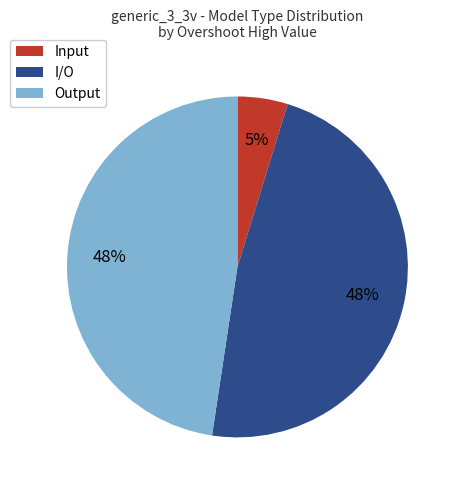

To the nearest percent, what is the combined percentage of I/O and Input?

52%